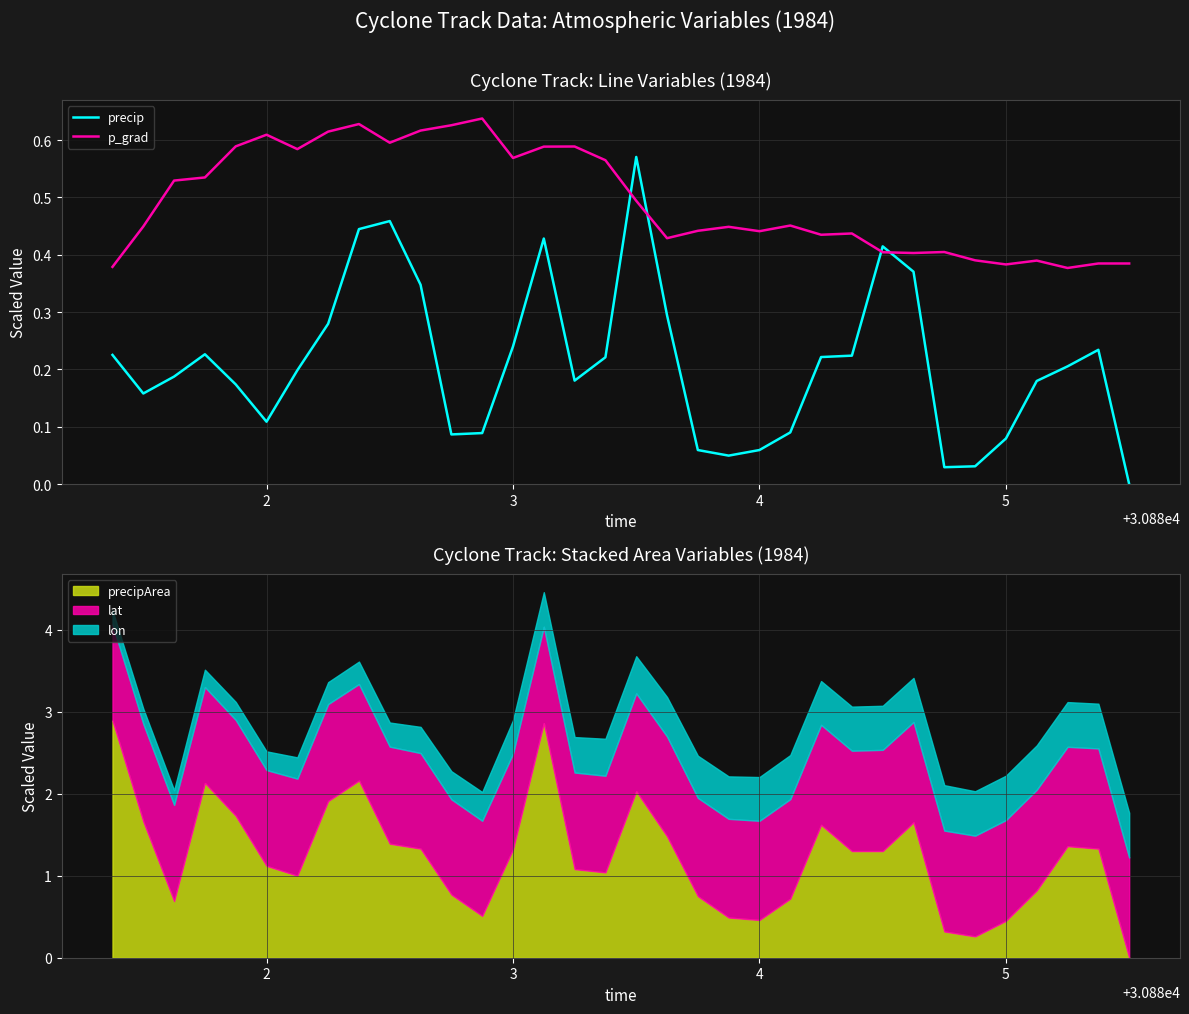

Which series ends up on top after the final intersection of p_grad and precip?

p_grad